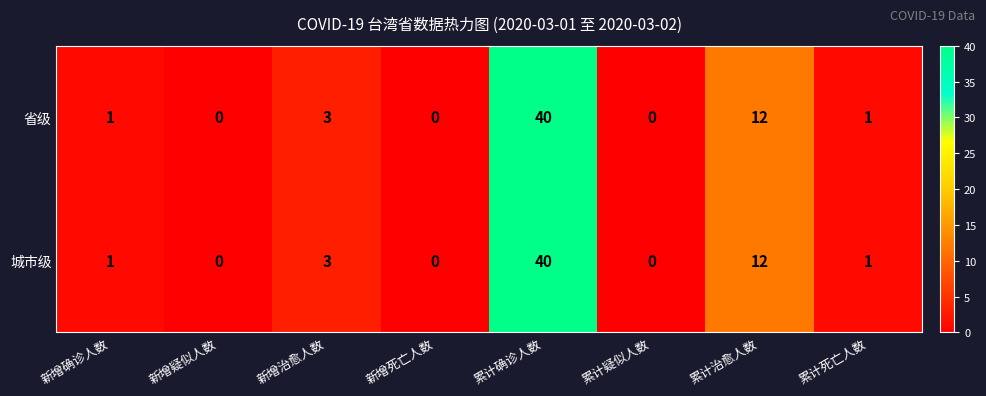

At which category is the sum across all series the highest?

累计确诊人数